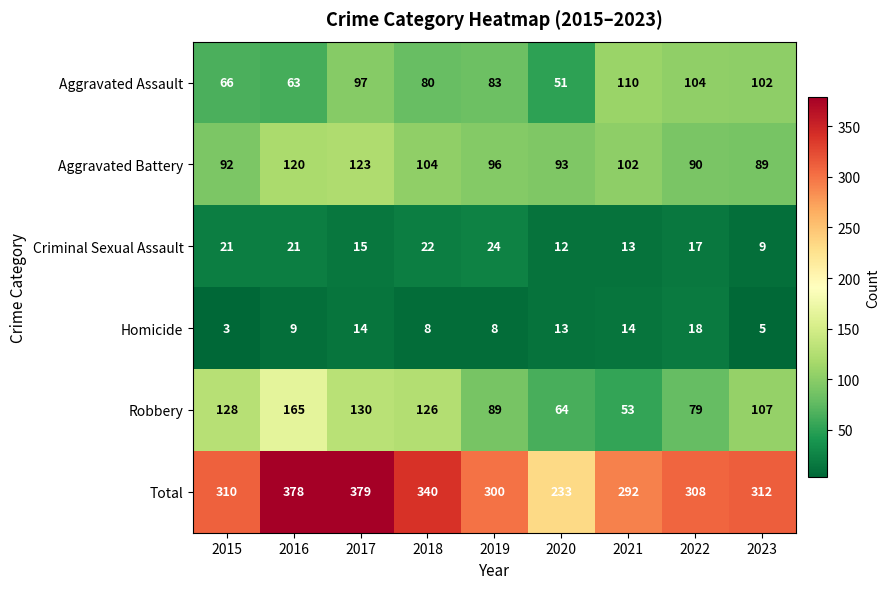

What is the greatest value displayed?

379